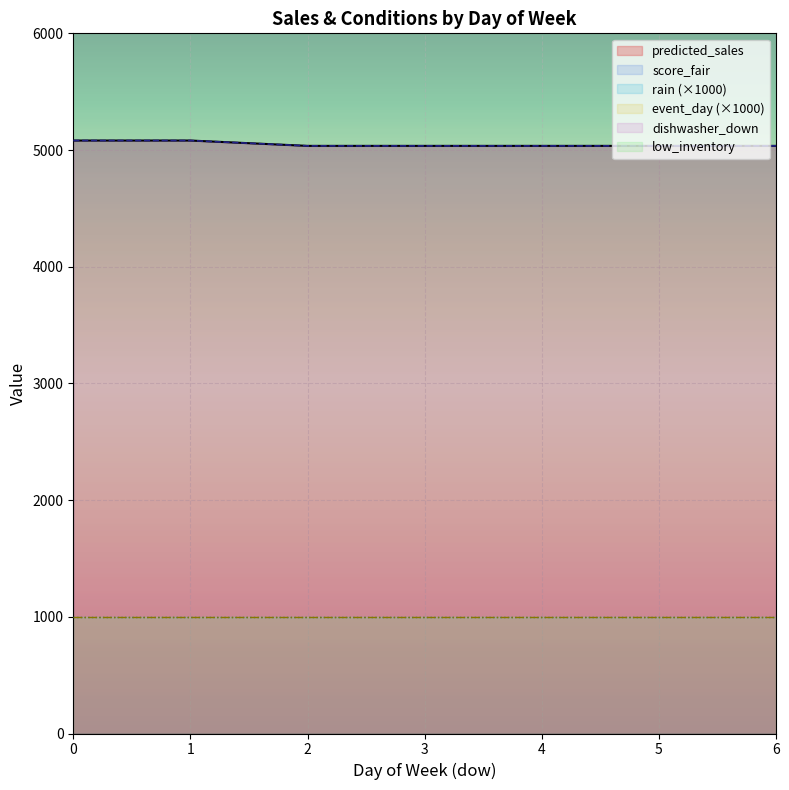

Reading right to left, list all the values displayed in this chart.

predicted_sales: 5035.6	5035.6	5035.6	5035.6	5035.6	5081.4	5081.4
score_fair: 5035.6	5035.6	5035.6	5035.6	5035.6	5081.4	5081.4
rain: 1.0	1.0	1.0	1.0	1.0	1.0	1.0
event_day: 1.0	1.0	1.0	1.0	1.0	1.0	1.0
dishwasher_down: 0.0	0.0	0.0	0.0	0.0	0.0	0.0
low_inventory: 0.0	0.0	0.0	0.0	0.0	0.0	0.0